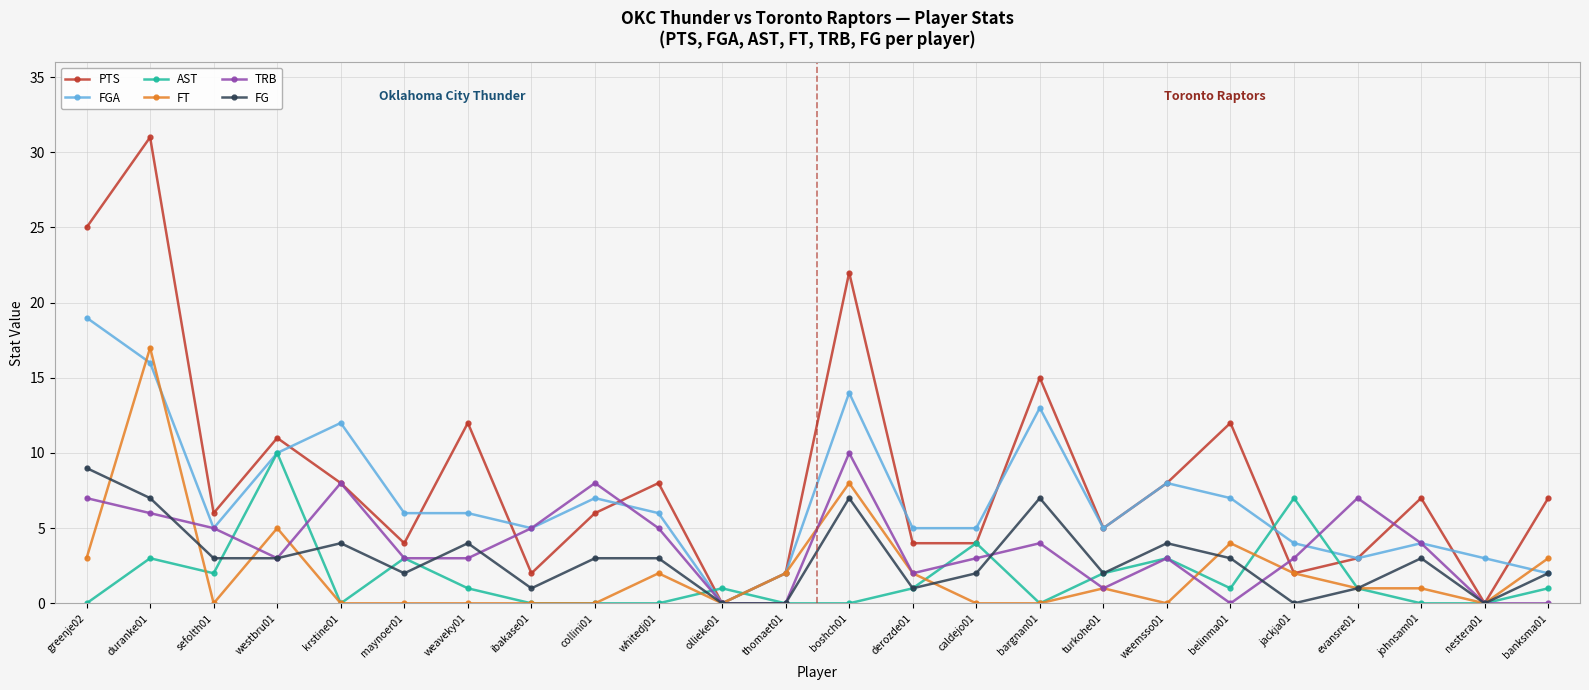

Is it true that TRB equals 4 at banksma01?

False